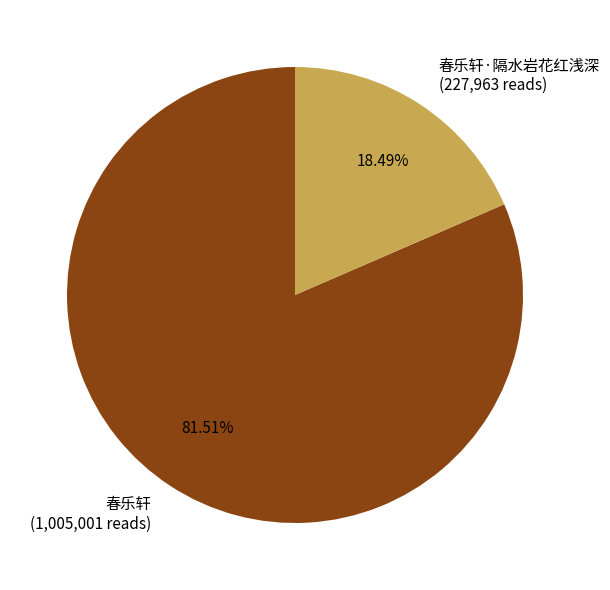

What is the ratio of the value at 春乐轩 to the value at 春乐轩·隔水岩花红浅深?

4.4